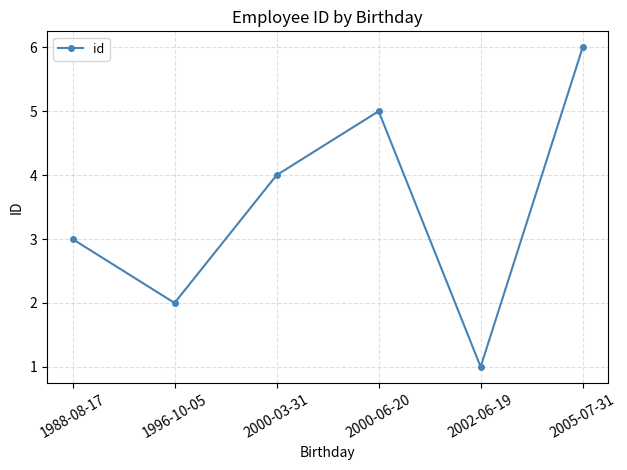

What is the label of the 5th point from the right?

1996-10-05